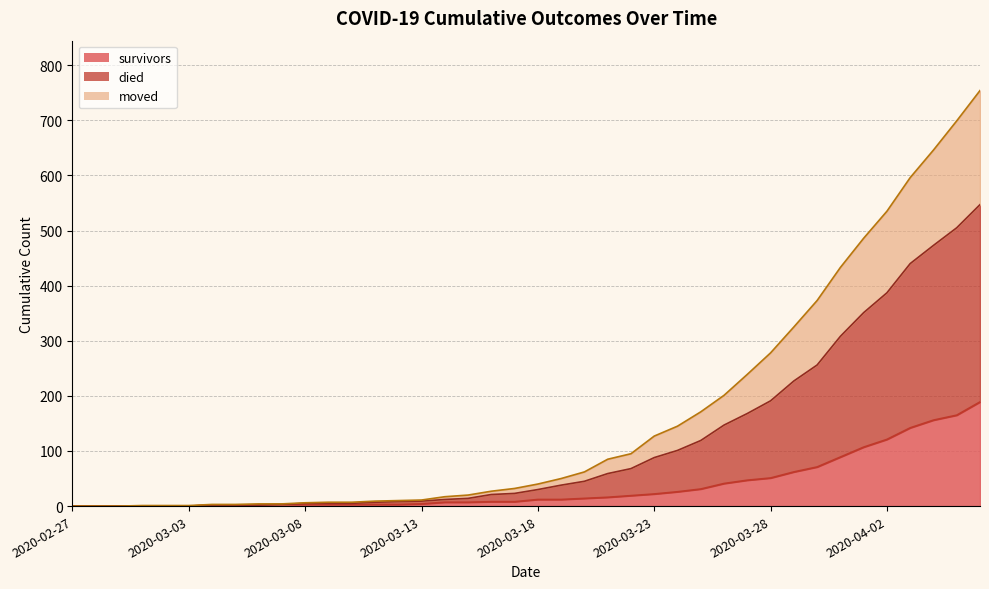

What is the greatest value displayed?

754